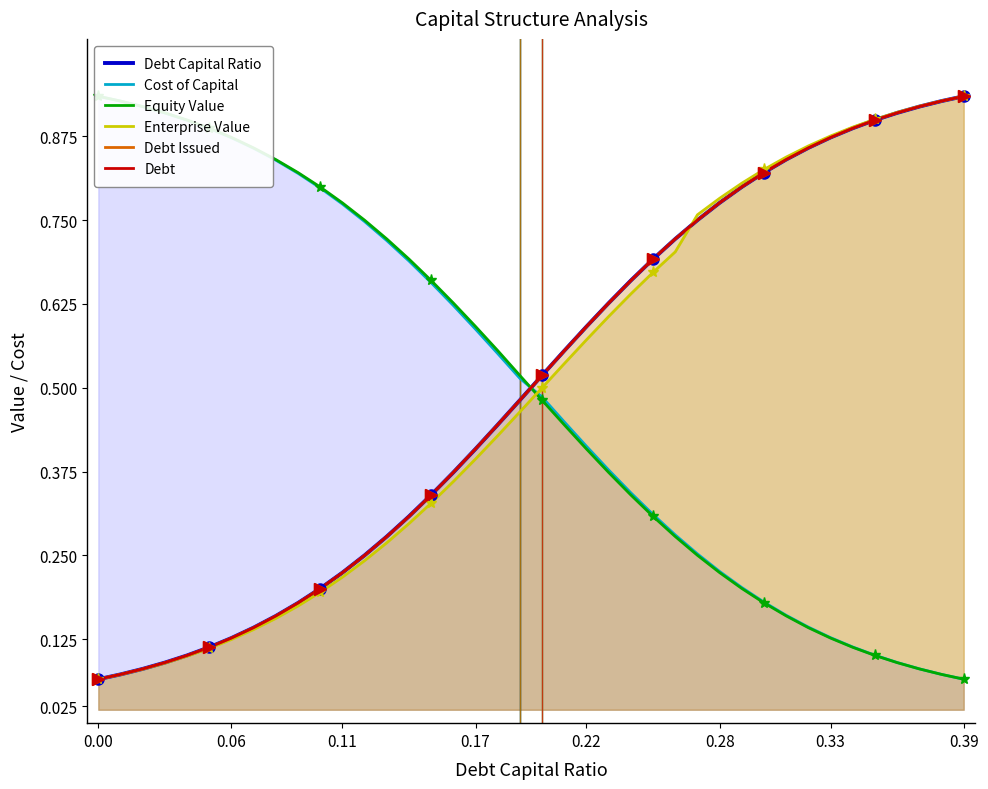

Is the value of Enterprise Value at 0.28 greater than the value of Debt Issued at 0.39?

No